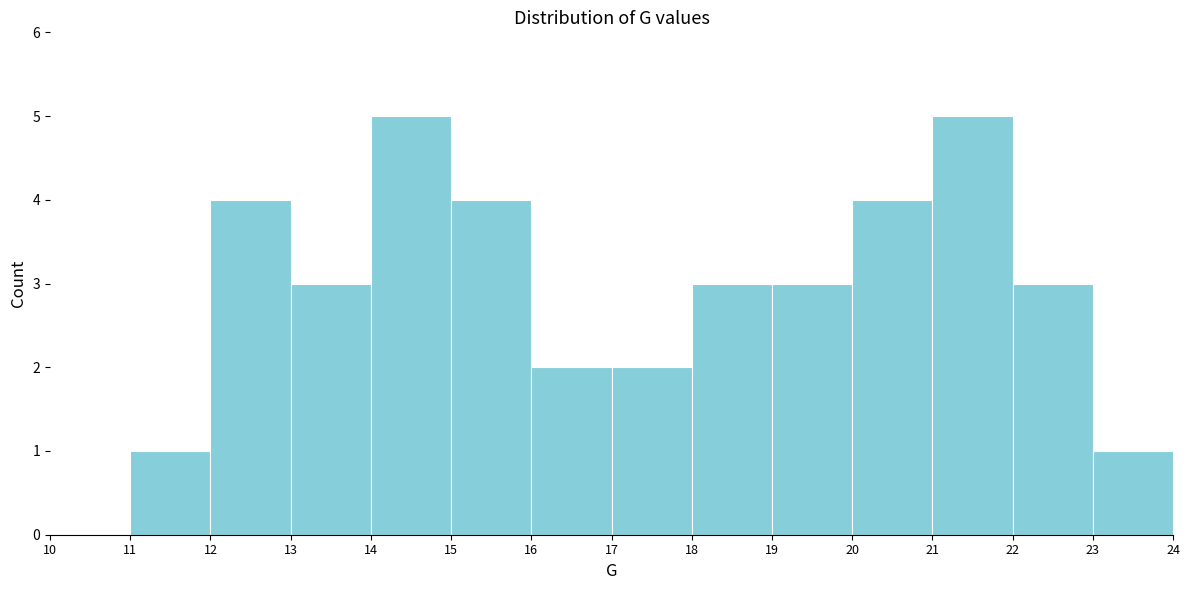

Reading left to right, list every bar in this chart as the range it spans on the x-axis followed by its height. The values are not printed on the chart, so give them approximately, as read against the axis.

10 to 11: 0
11 to 12: 1
12 to 13: 4
13 to 14: 3
14 to 15: 5
15 to 16: 4
16 to 17: 2
17 to 18: 2
18 to 19: 3
19 to 20: 3
20 to 21: 4
21 to 22: 5
22 to 23: 3
23 to 24: 1